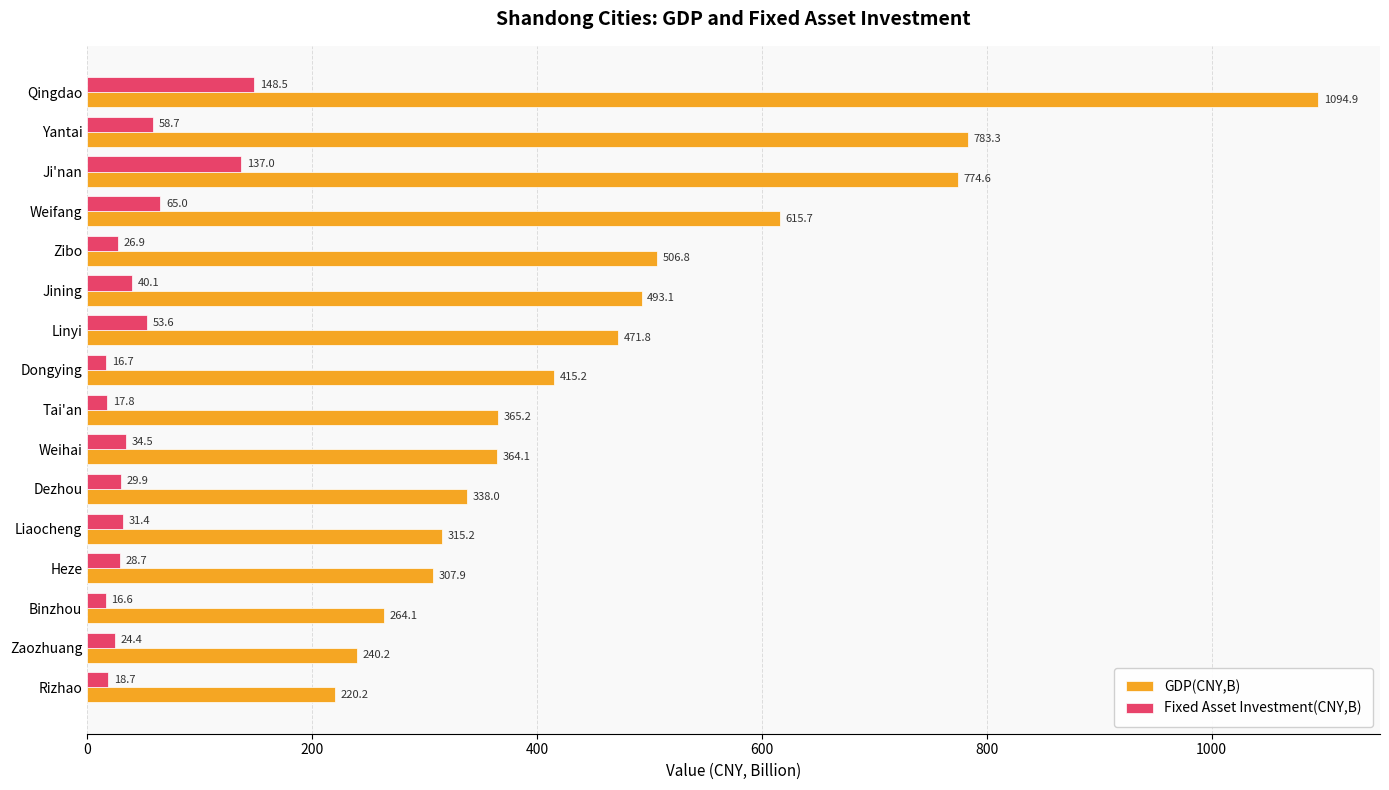

What is the spread (max minus min) of values at Heze?

279.2